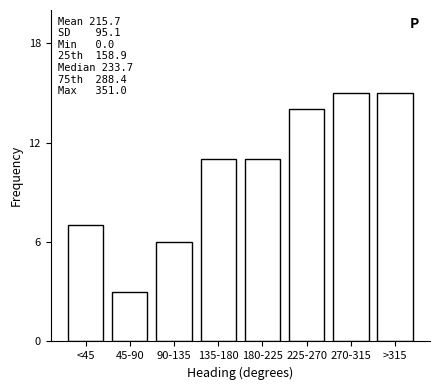

Reading left to right, transcribe all the data shown in this chart.

7	3	6	11	11	14	15	15